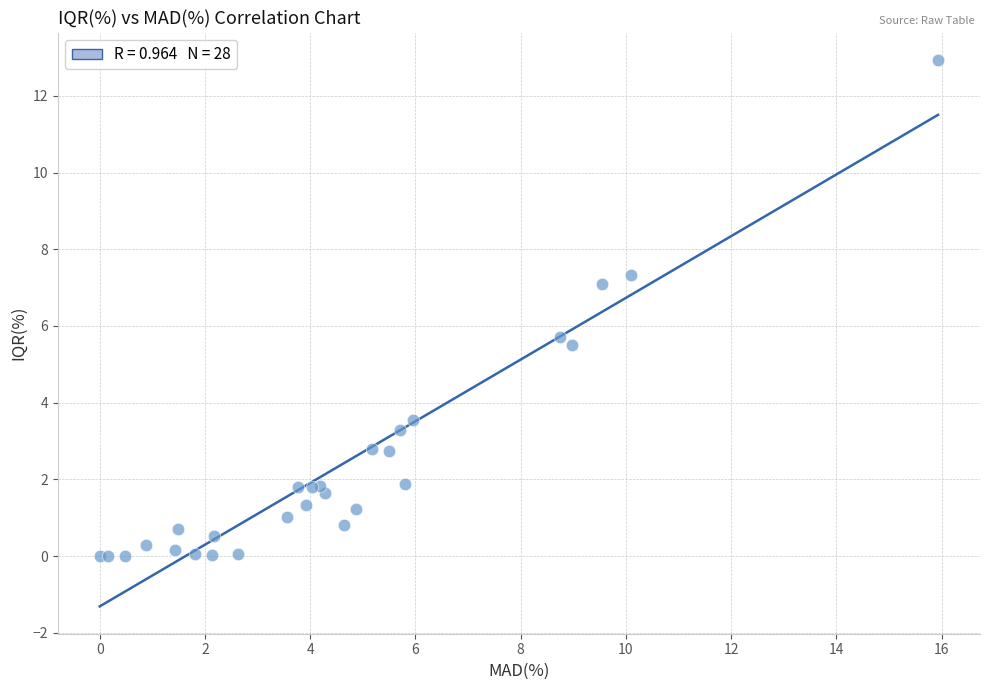

What Y value in the scatter plot is closest to 6?

5.7